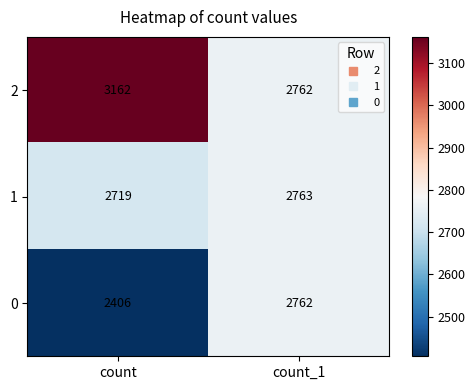

Rank the series by their maximum value, from highest to lowest.

2, 1, 0